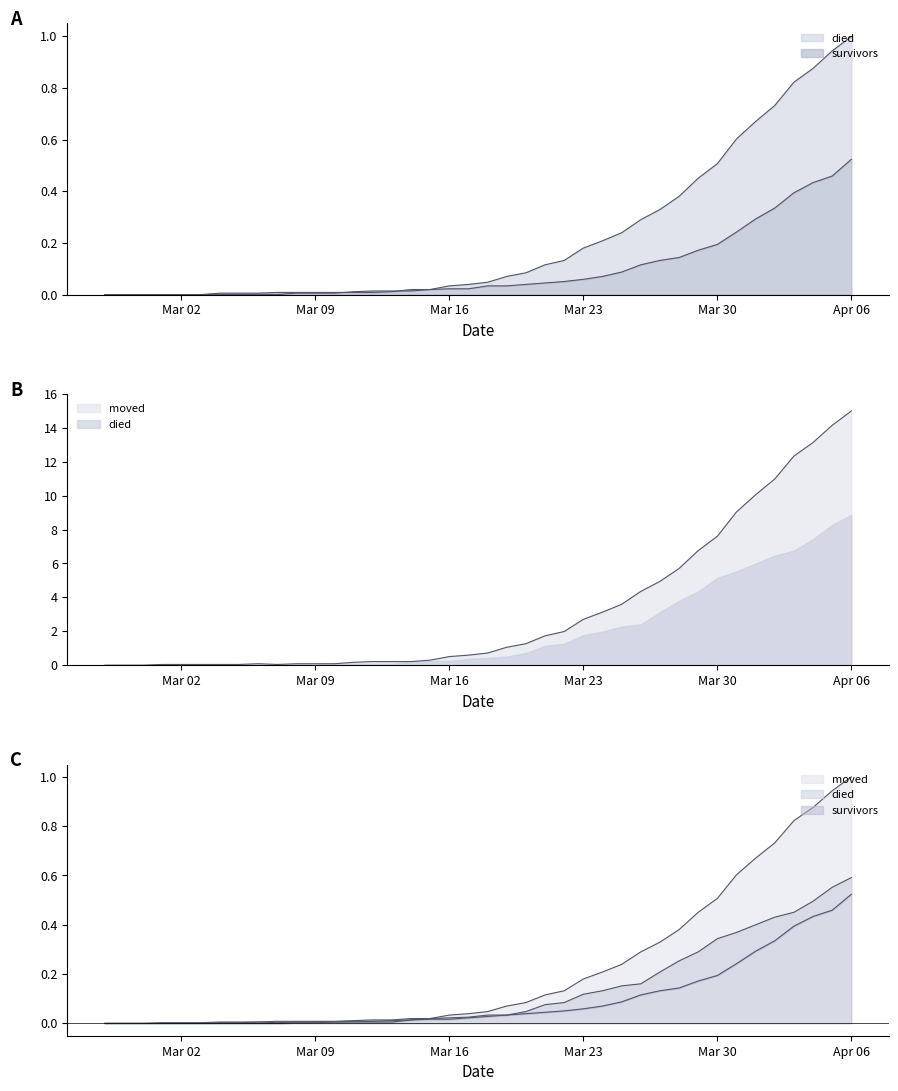

What is the difference between the second highest and second lowest values in the survivors series?

0.5